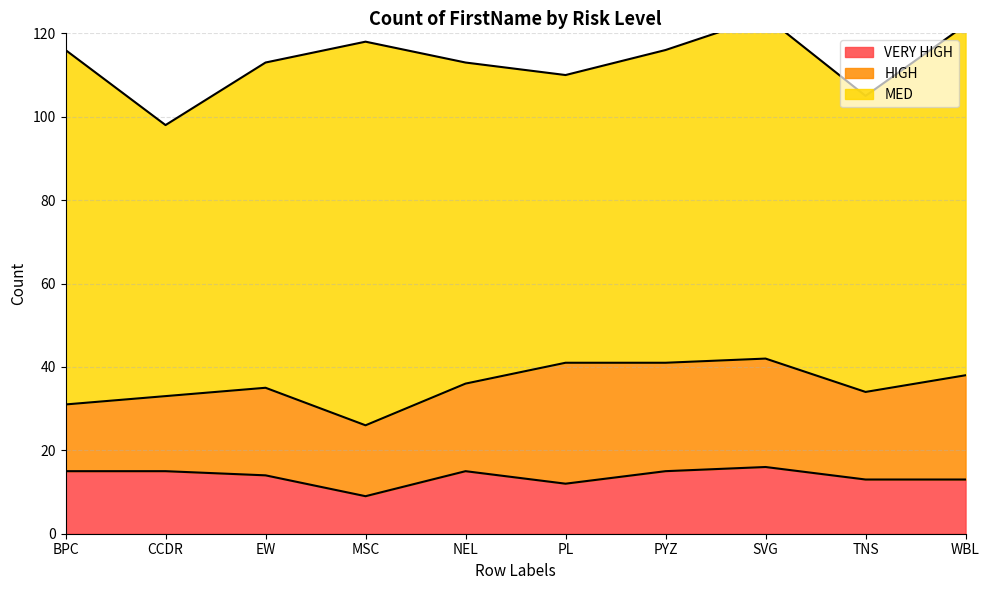

Where does the MED series first go above 78?

BPC